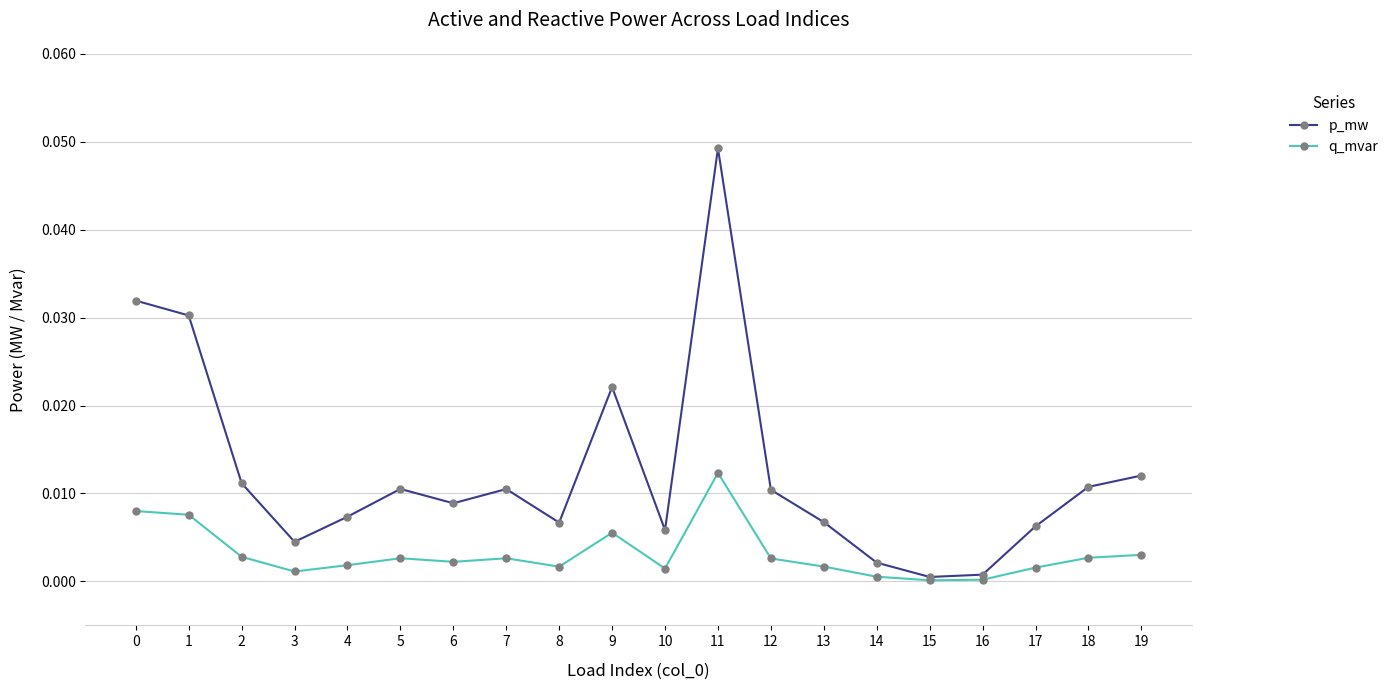

List the series in order of their overall mean, lowest first.

q_mvar, p_mw